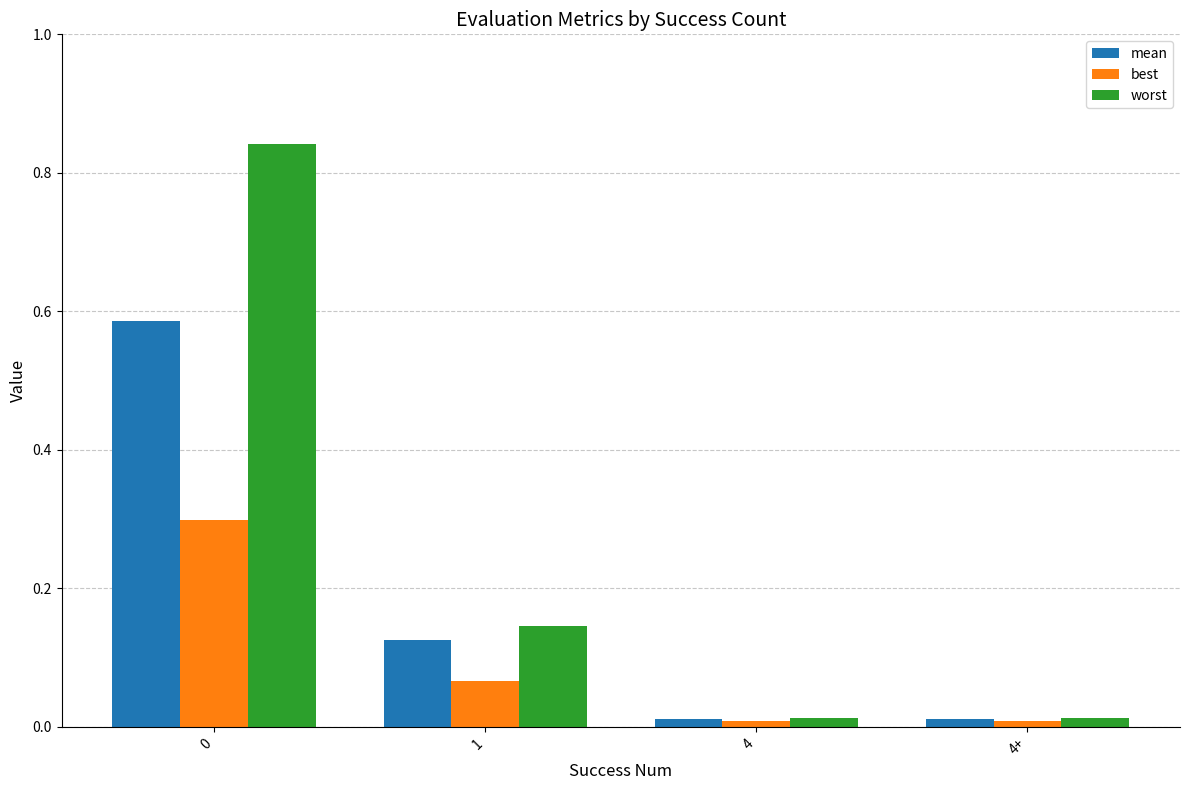

Rank the series by their maximum value, from lowest to highest.

best, mean, worst